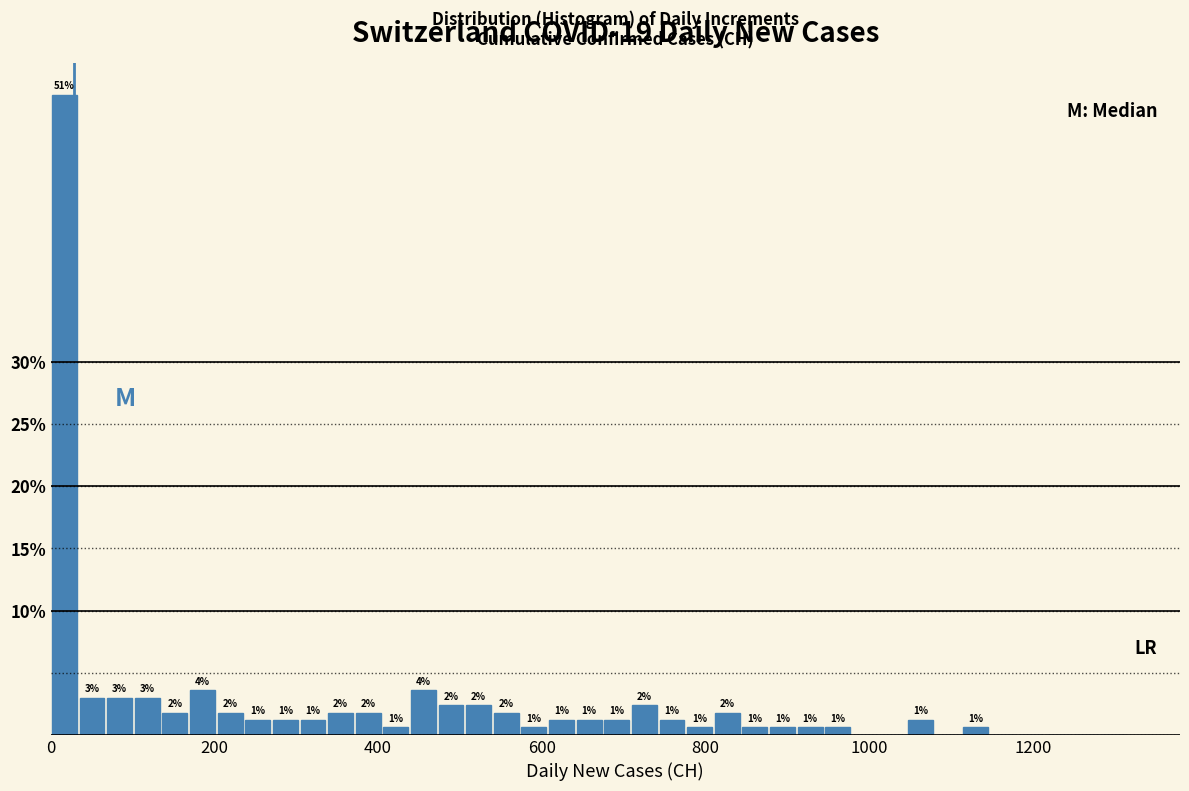

Read against the x-axis, roughly where is the centre of the tallest bar?

20